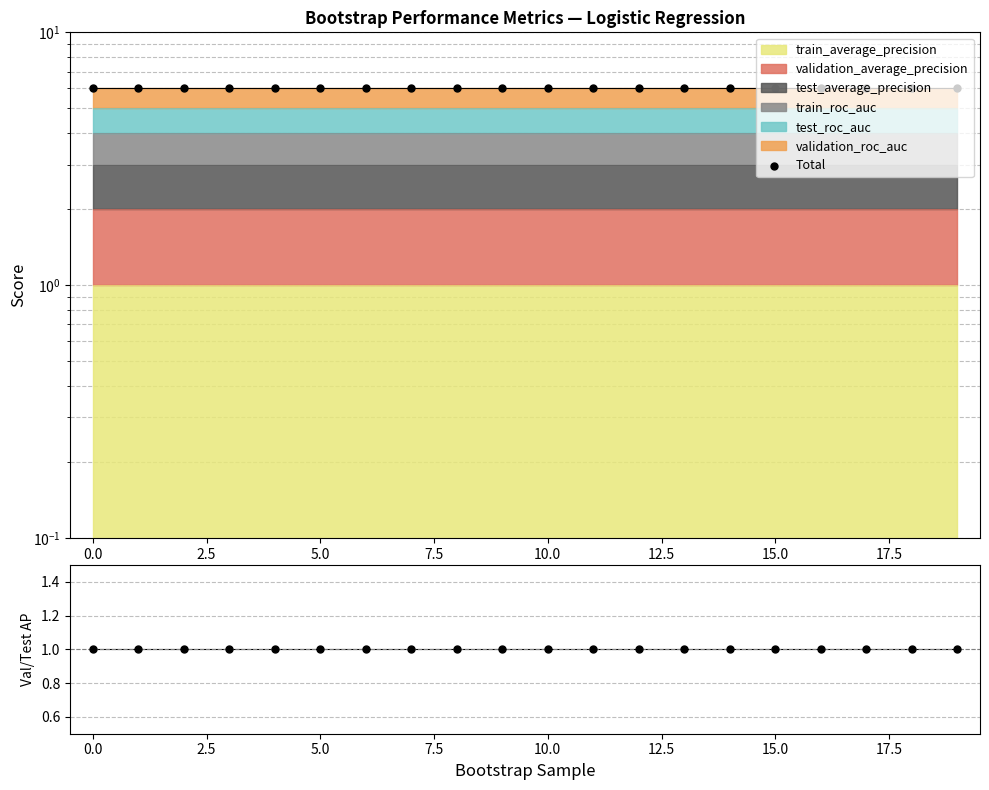

Is the value of Total at 15 greater than the value of Val AP / Test AP at 20.0?

Yes